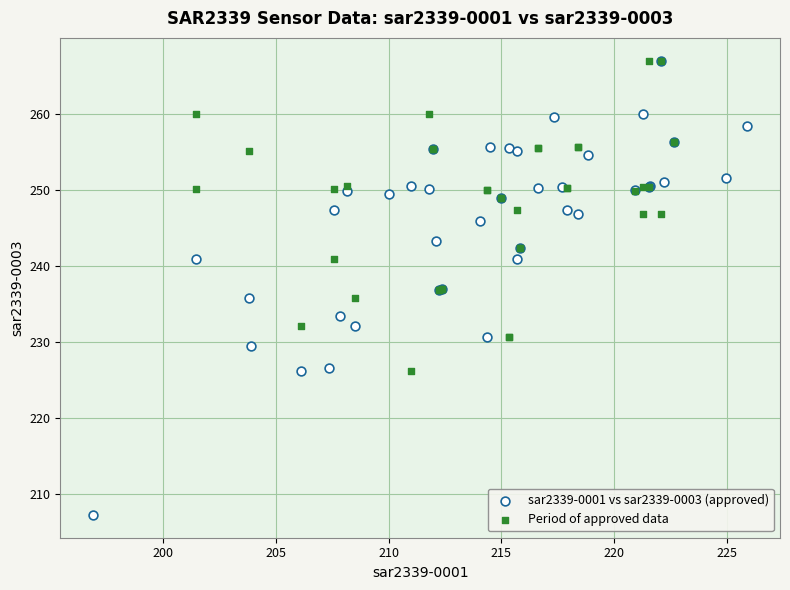

What are all the series names shown in the legend?

sar2339-0001 vs sar2339-0003 (approved), Period of approved data